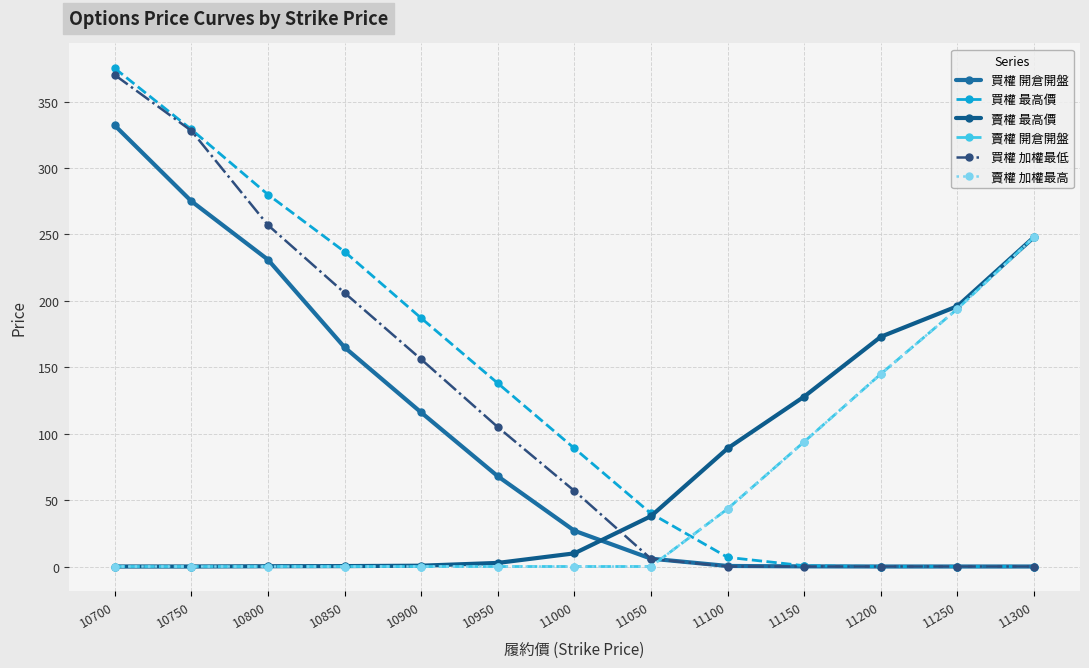

True or false: 賣權 最高價 and 賣權 開倉開盤 cross at least once.

False